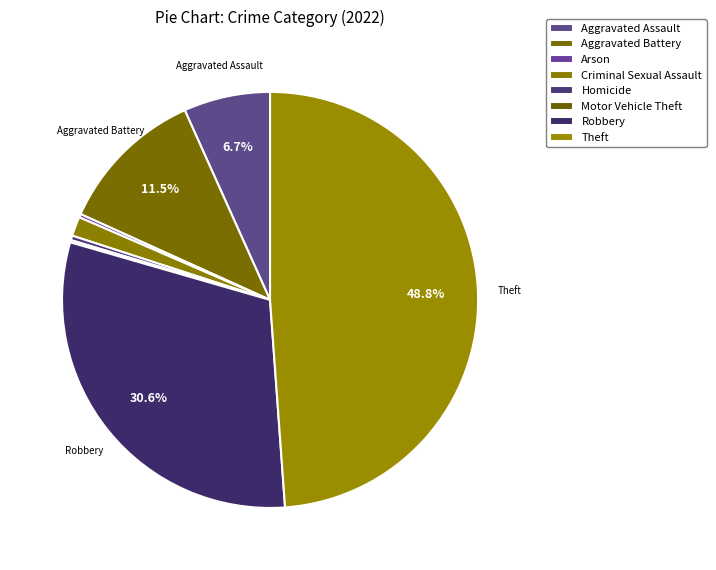

Count the number of slices in the pie.

8